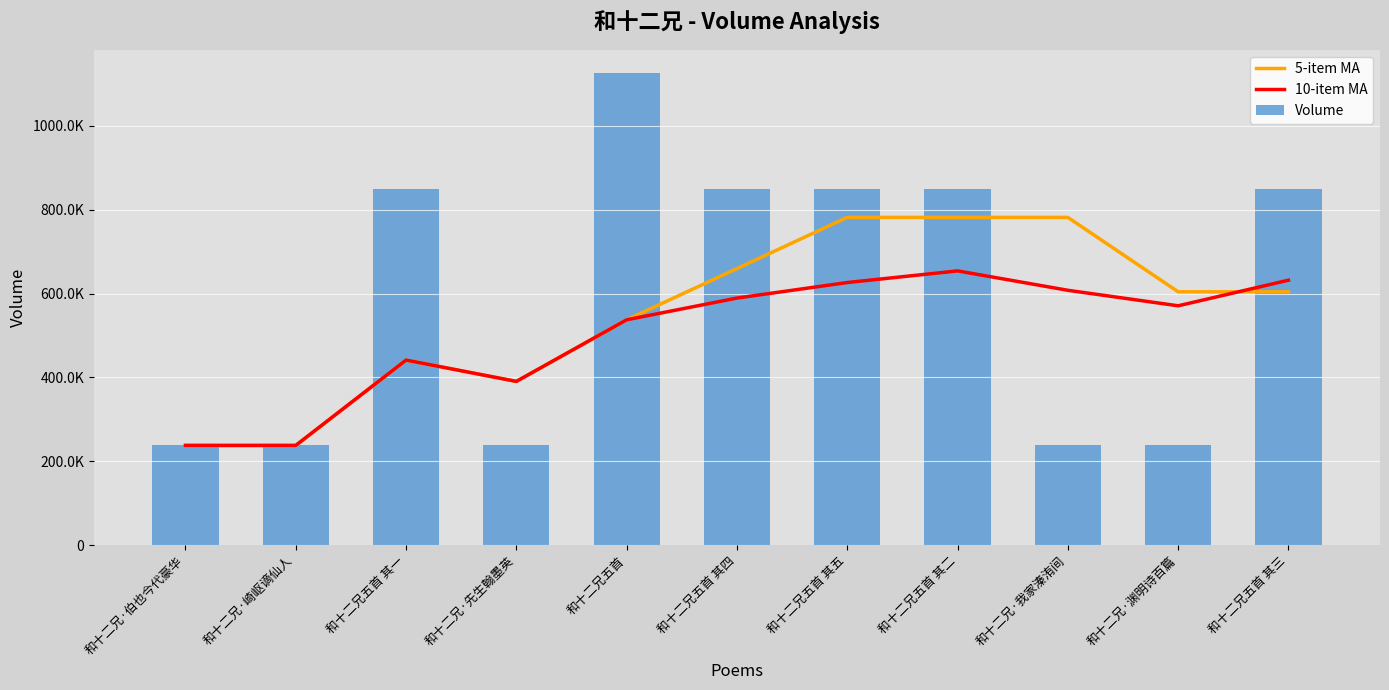

True or false: Volume has a value of 87849.2 at 和十二兄·先生翰墨英.

False